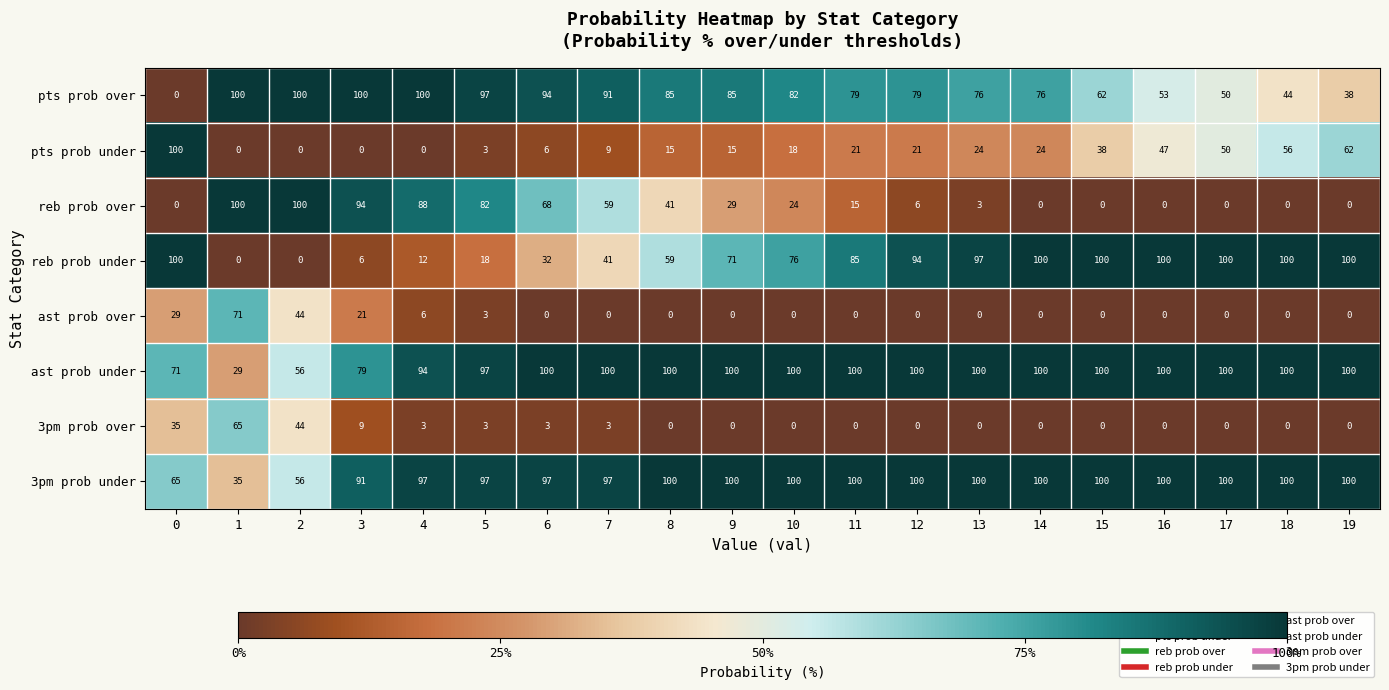

The value of 3pm prob over at 16 is 0. True or false?

True